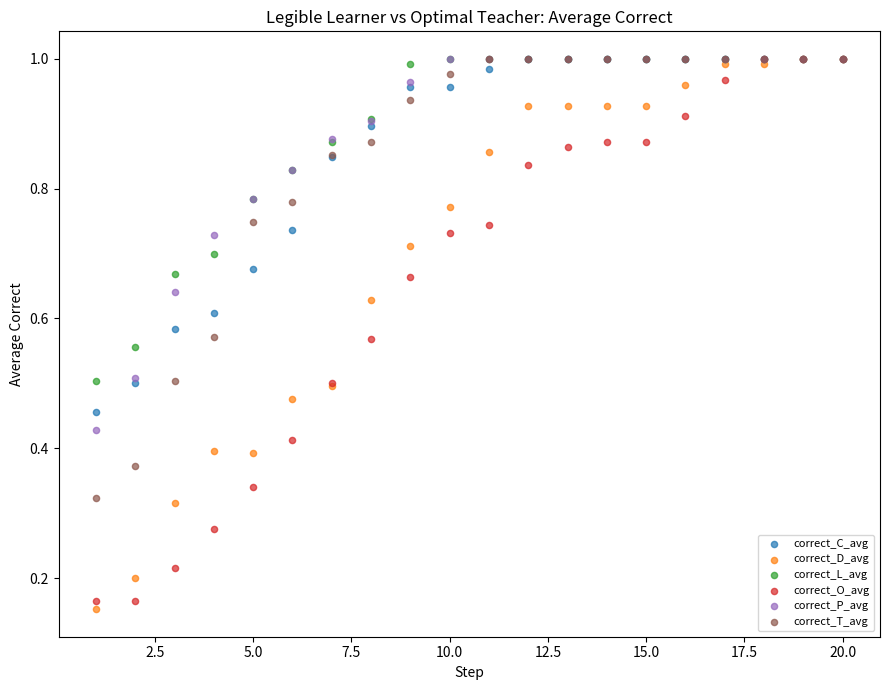

What are all the series names shown in the legend?

correct_C_avg, correct_D_avg, correct_L_avg, correct_O_avg, correct_P_avg, correct_T_avg